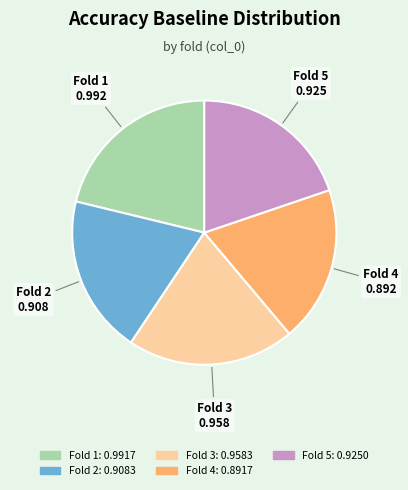

Does any single category account for the majority?

No